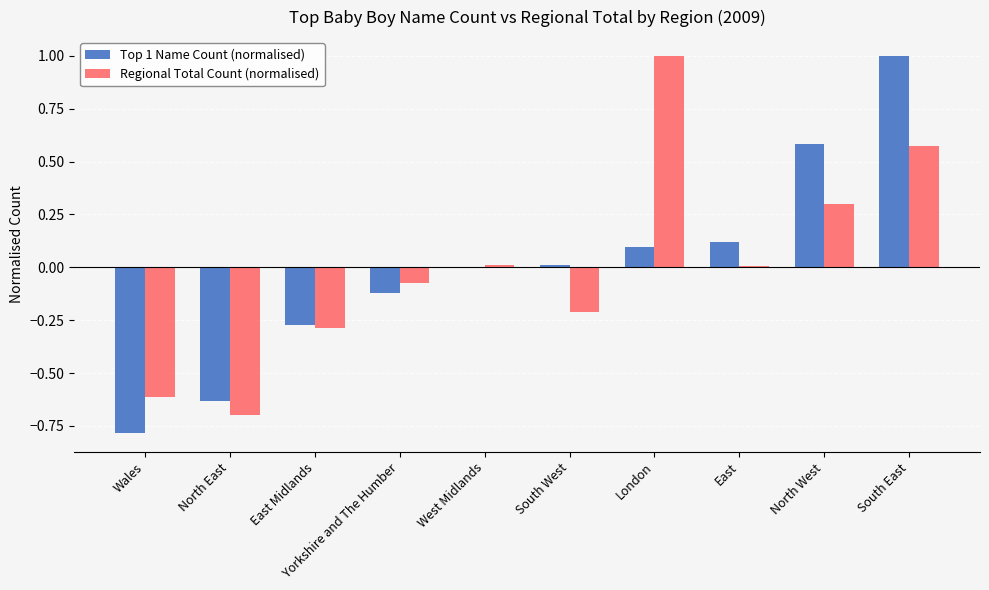

At which label does Regional Total Count (normalised) reach its peak?

London